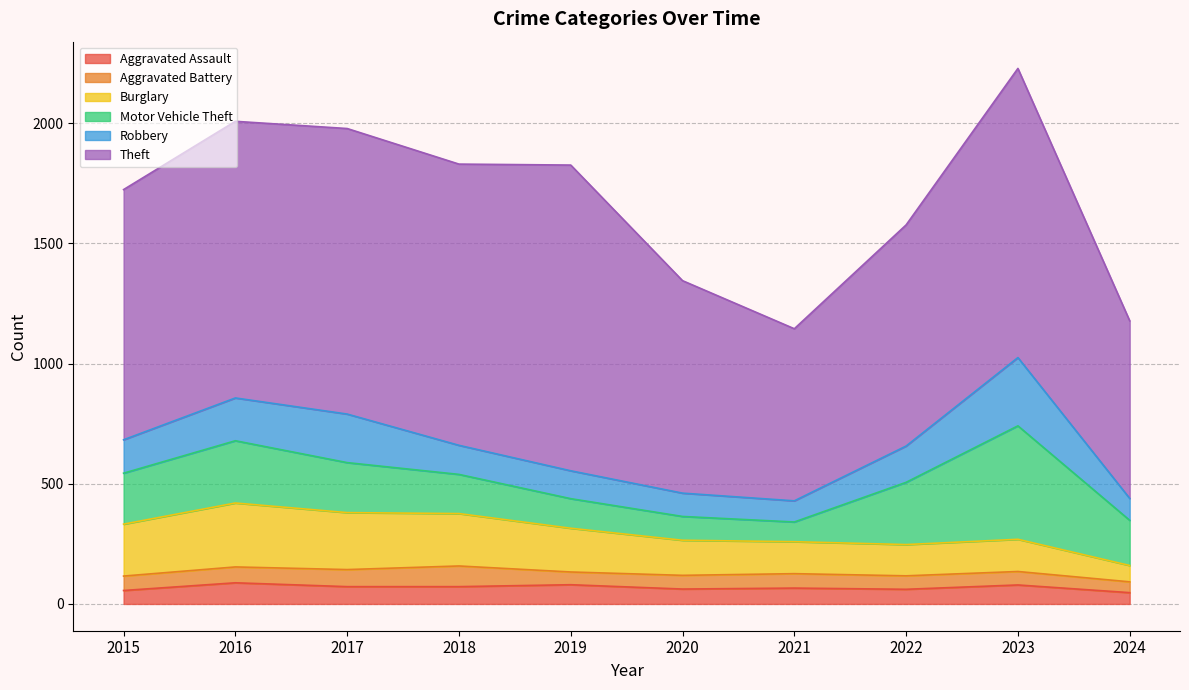

Reading right to left, what are all the values shown in this chart?

Aggravated Assault: 47	79	61	66	62	80	72	72	88	56
Aggravated Battery: 45	56	56	60	57	53	86	71	66	60
Burglary: 68	134	130	133	146	182	218	237	266	216
Motor Vehicle Theft: 188	472	259	82	99	123	163	208	259	212
Robbery: 91	284	151	88	97	116	121	202	178	139
Theft: 739	1203	920	716	884	1272	1170	1188	1151	1041